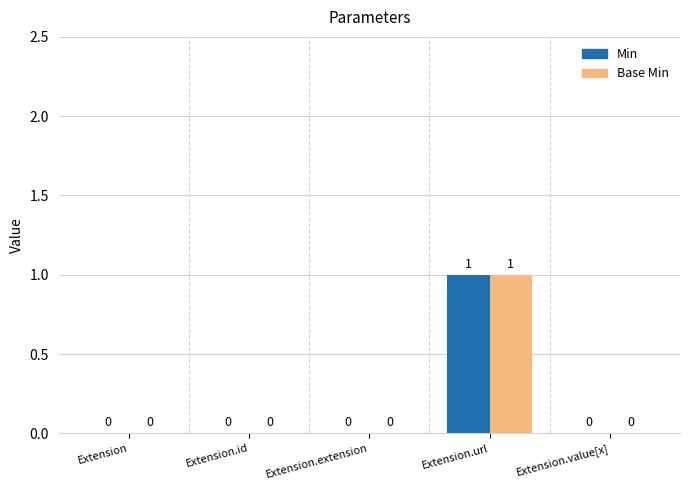

At which category is the sum across all series the highest?

Extension.url